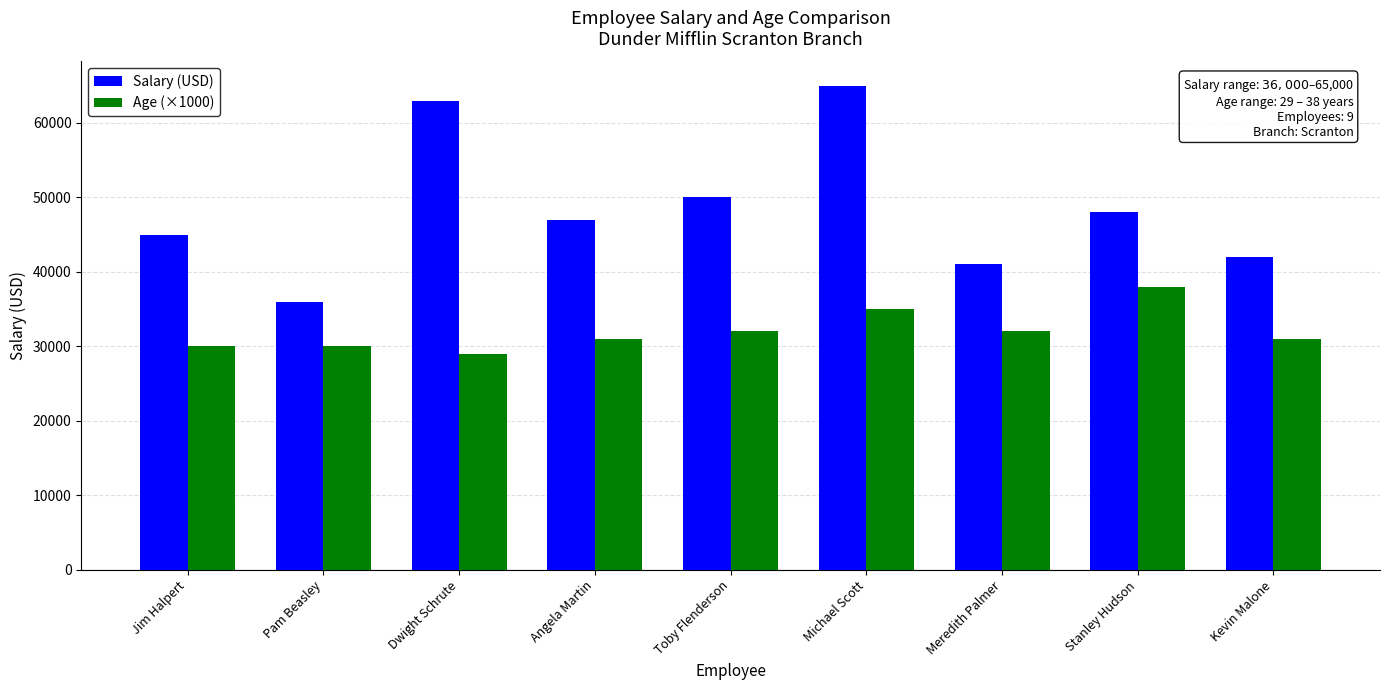

Reading right to left, extract all data points from this chart.

Salary (USD): Kevin Malone=42000	Stanley Hudson=48000	Meredith Palmer=41000	Michael Scott=65000	Toby Flenderson=50000	Angela Martin=47000	Dwight Schrute=63000	Pam Beasley=36000	Jim Halpert=45000
Age (×1000): Kevin Malone=31000	Stanley Hudson=38000	Meredith Palmer=32000	Michael Scott=35000	Toby Flenderson=32000	Angela Martin=31000	Dwight Schrute=29000	Pam Beasley=30000	Jim Halpert=30000